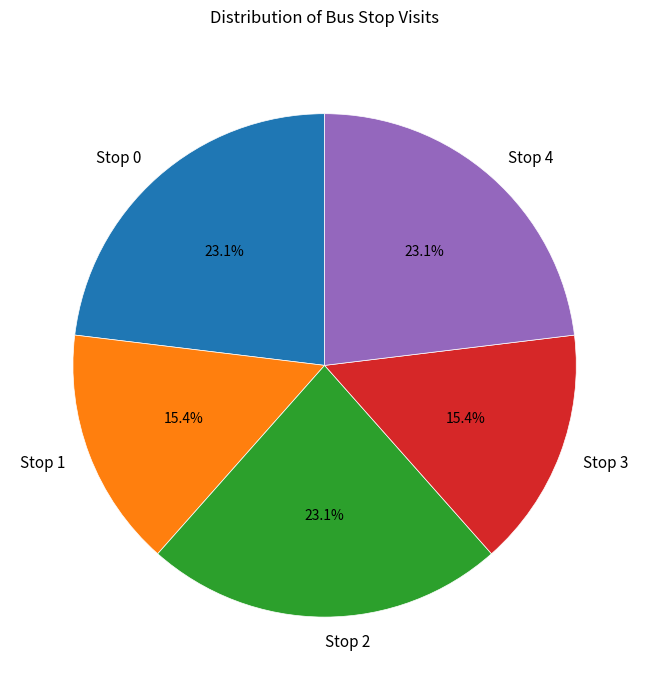

Between Stop 0 and Stop 1, which is larger?

Stop 0